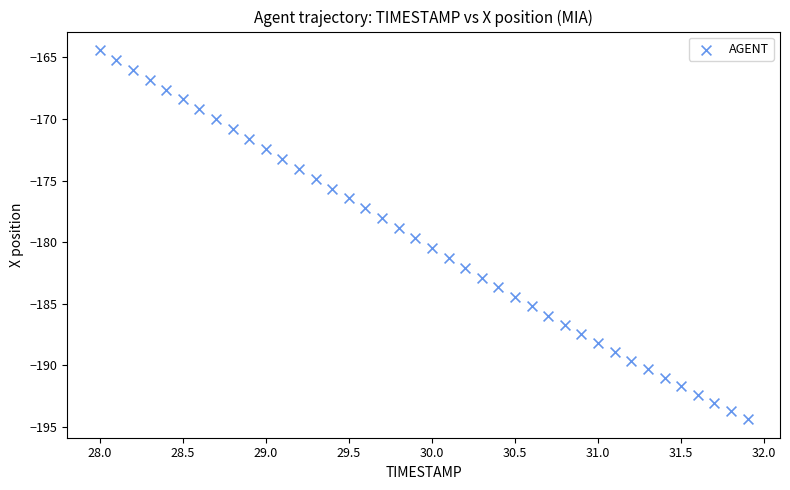

What is the range of Y values (max minus min)?

30.0